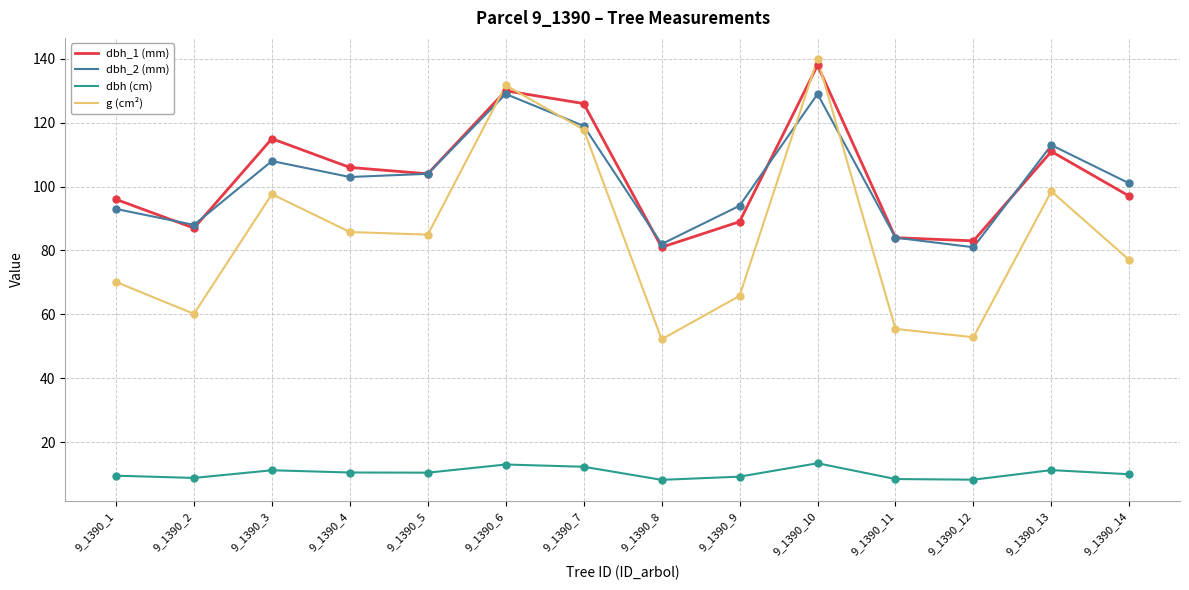

Which series has the largest total across all categories?

dbh_1 (mm)